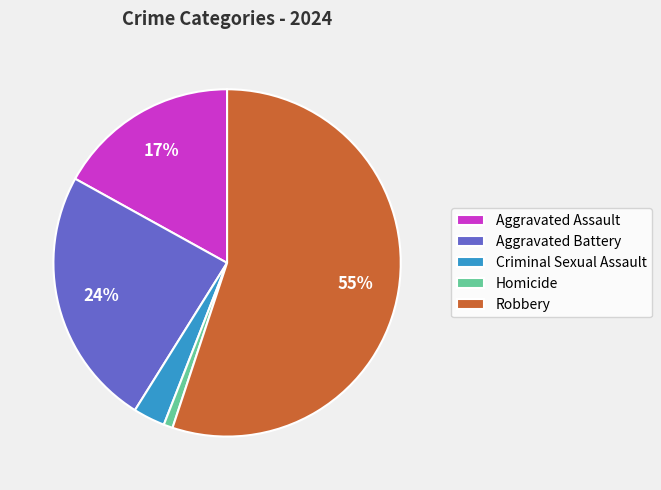

Between Robbery and Aggravated Assault, which is larger?

Robbery